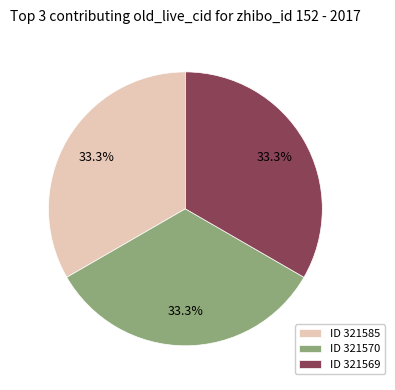

Is there a majority slice in this chart?

No